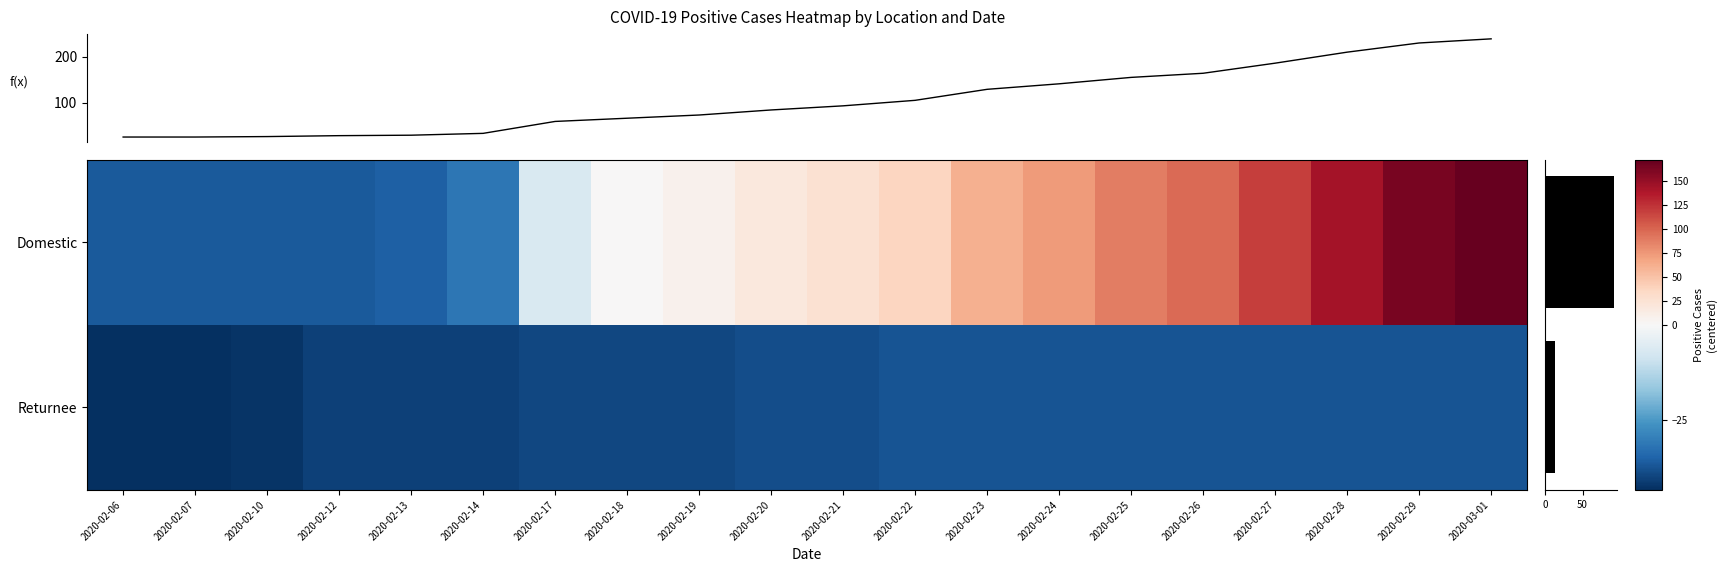

True or false: Domestic has a value of 162.5 at 2020-02-29.

True